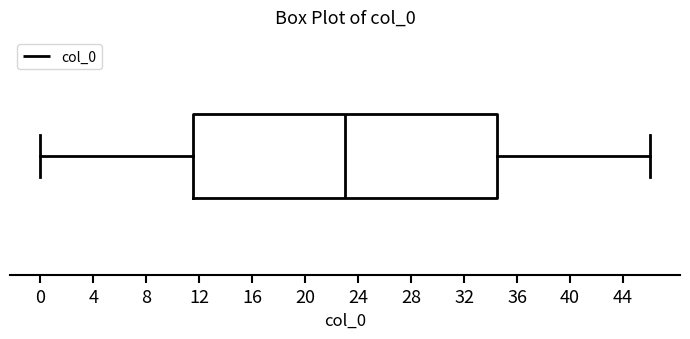

Read this box plot against the x-axis: the position of the median line, the range covered by the box, and the ends of both whiskers. The values are not printed on the chart, so give them approximately, as read against the axis.

median 23.0, box 11.5 to 34.5, whiskers 0.0 to 46.0